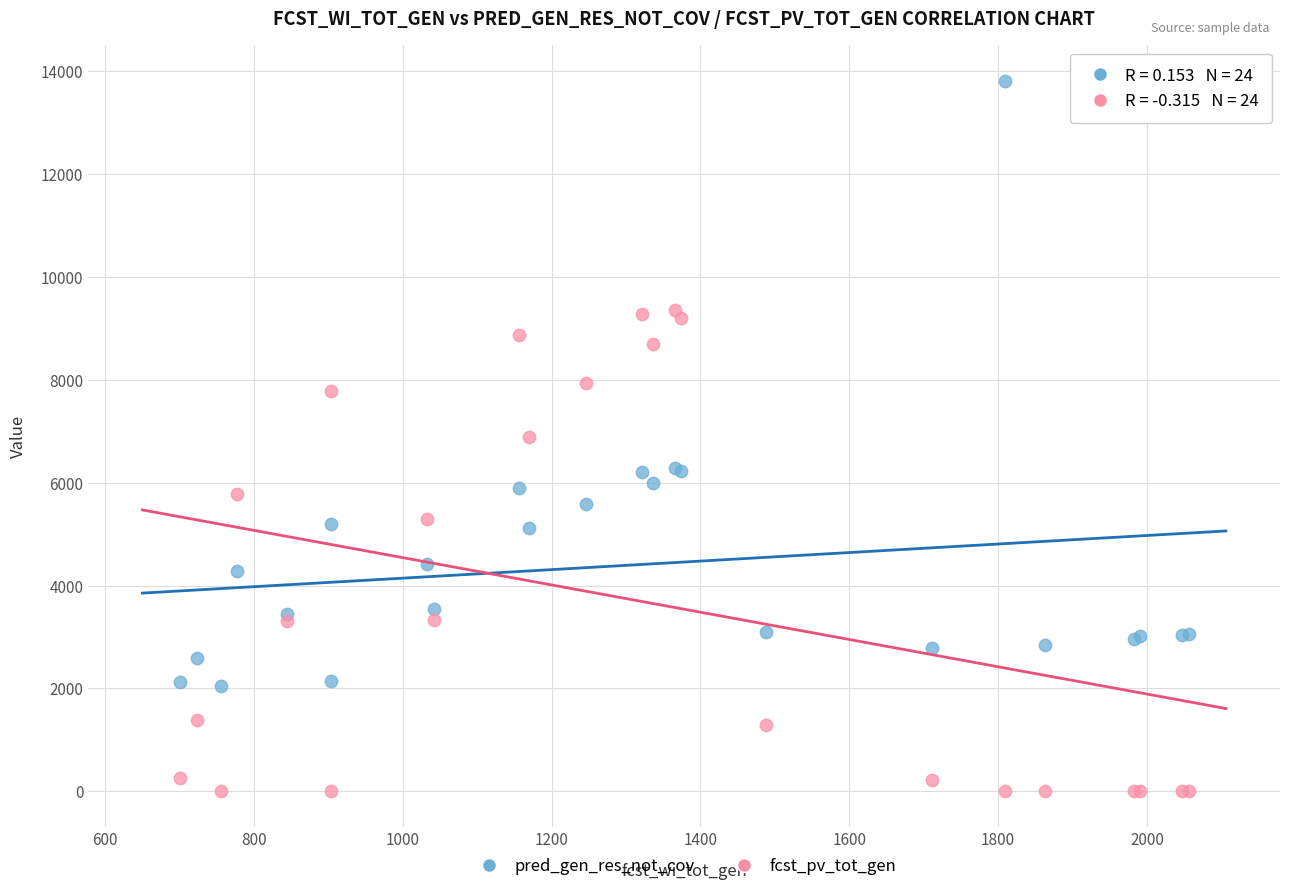

What are all the series names shown in the legend?

pred_gen_res_not_cov, fcst_pv_tot_gen